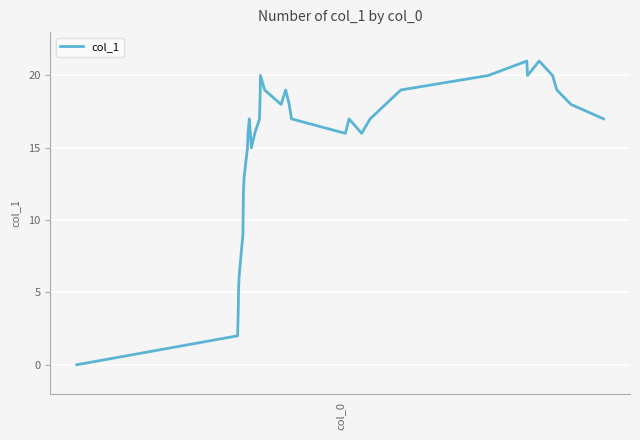

Is this an area chart (filled region under the line)?

No